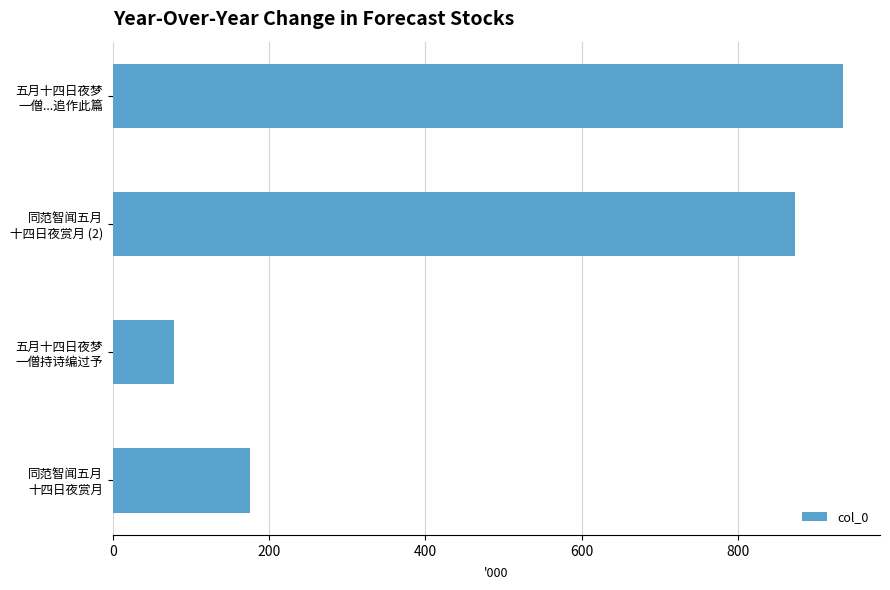

List the labels in order of value, smallest first.

五月十四日夜梦
一僧持诗编过予, 同范智闻五月
十四日夜赏月, 同范智闻五月
十四日夜赏月 (2), 五月十四日夜梦
一僧...追作此篇